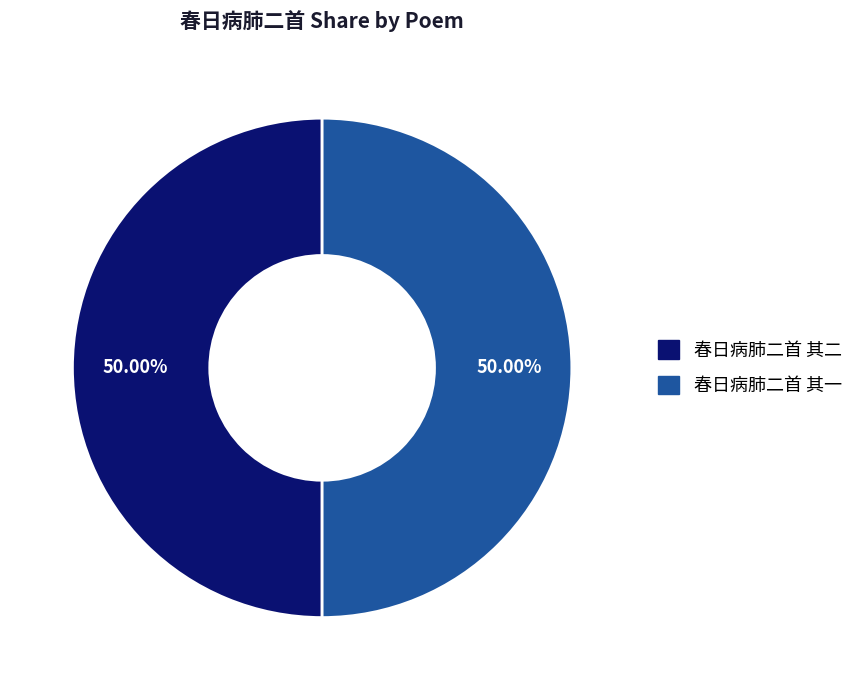

The 春日病肺二首 其二 slice represents 37% of the pie. True or false?

False